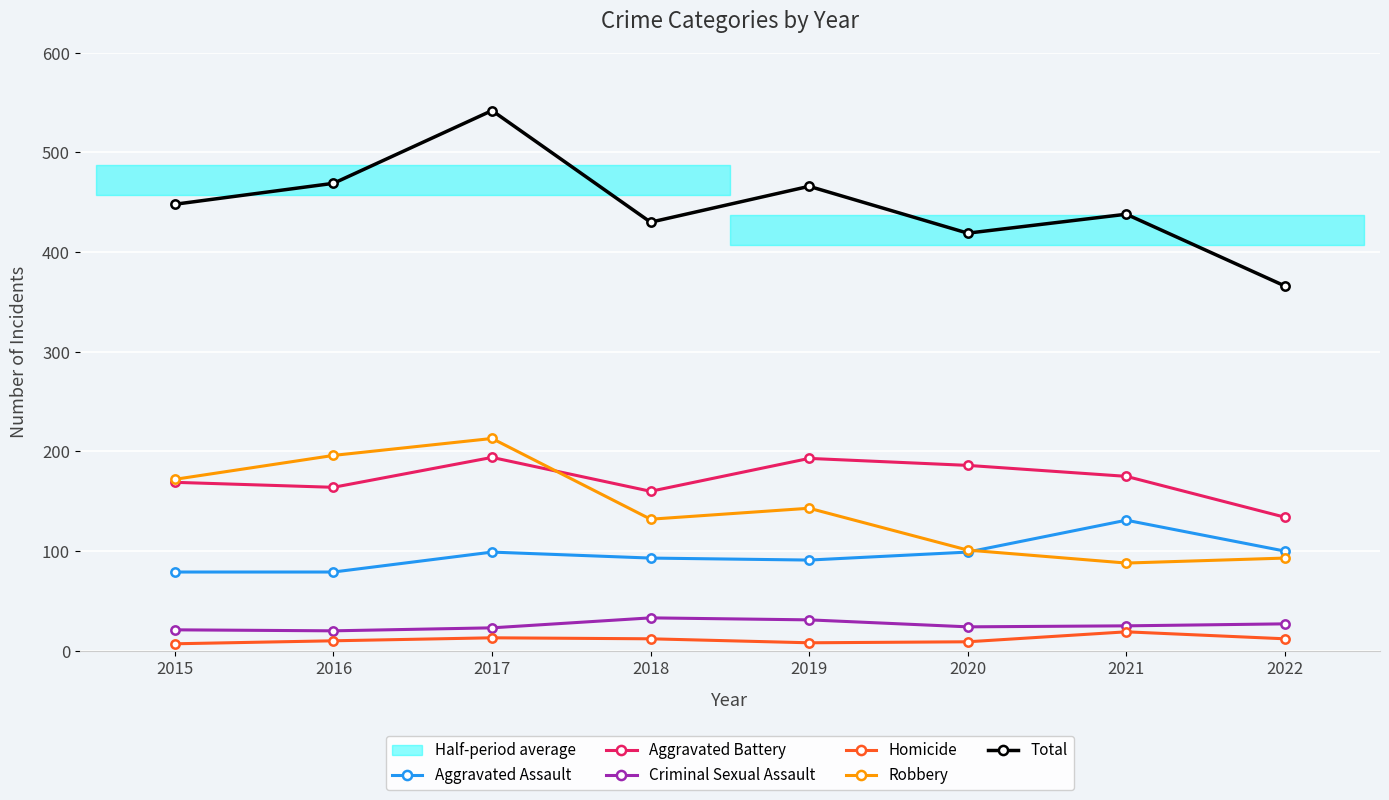

True or false: Homicide and Total intersect in this chart.

False